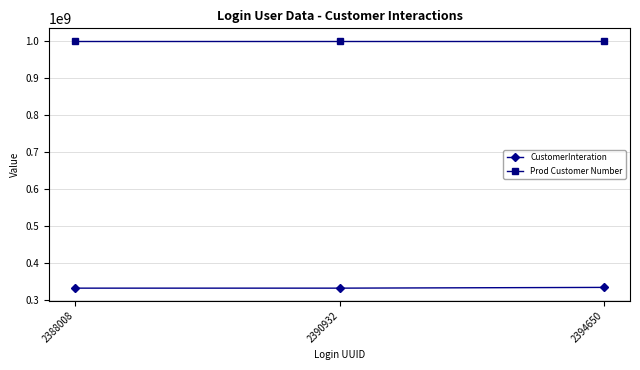

What is the sum of the CustomerInteration values at 2390932 and 2388008?

665400226